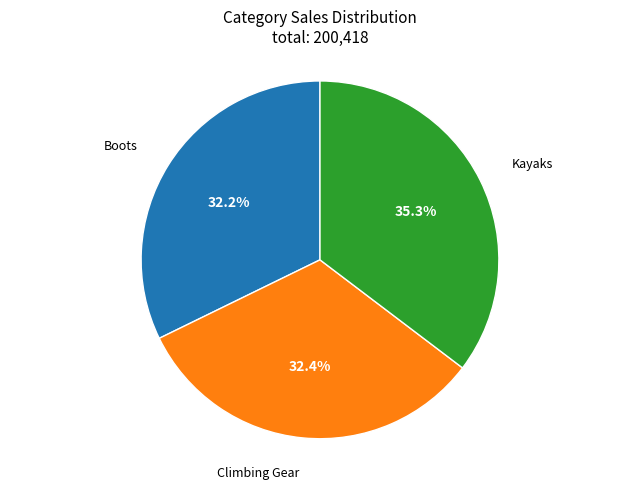

What is the ratio of the value at Climbing Gear to the value at Boots?

1.0